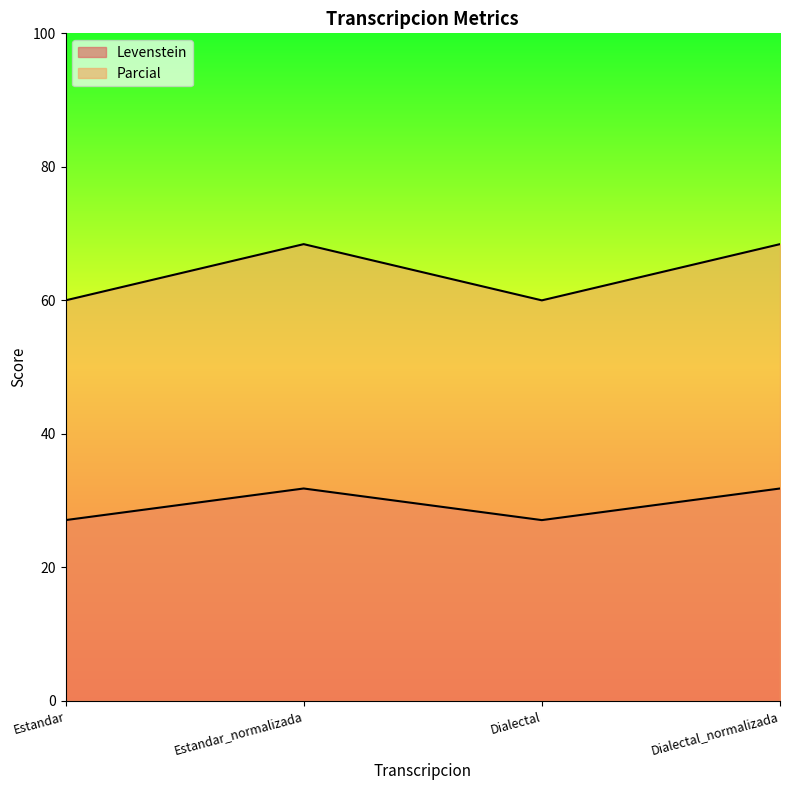

True or false: Parcial has a value of 21.5 at Dialectal.

False